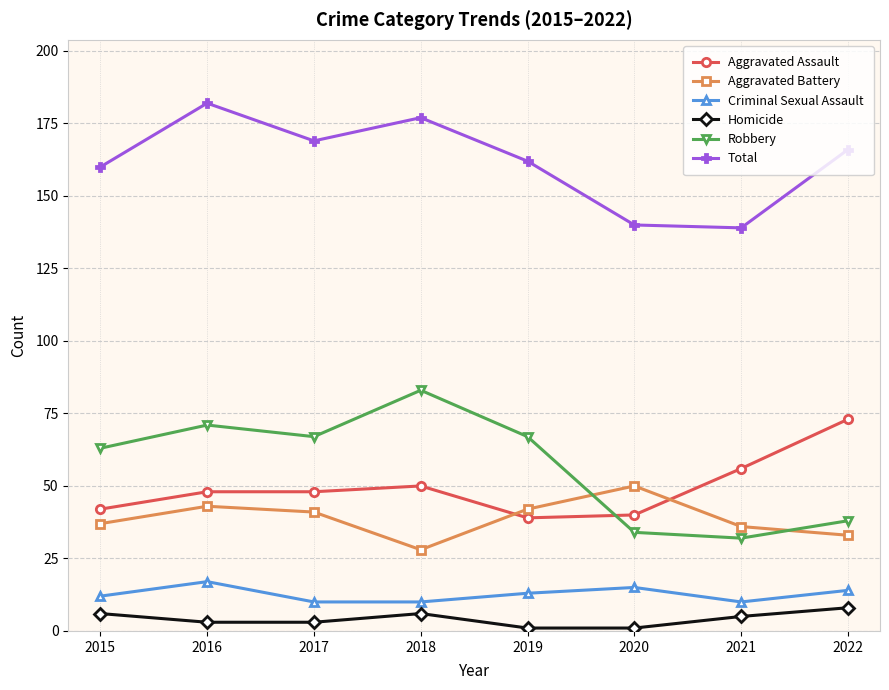

List the series in order of their peak value, lowest first.

Homicide, Criminal Sexual Assault, Aggravated Battery, Aggravated Assault, Robbery, Total